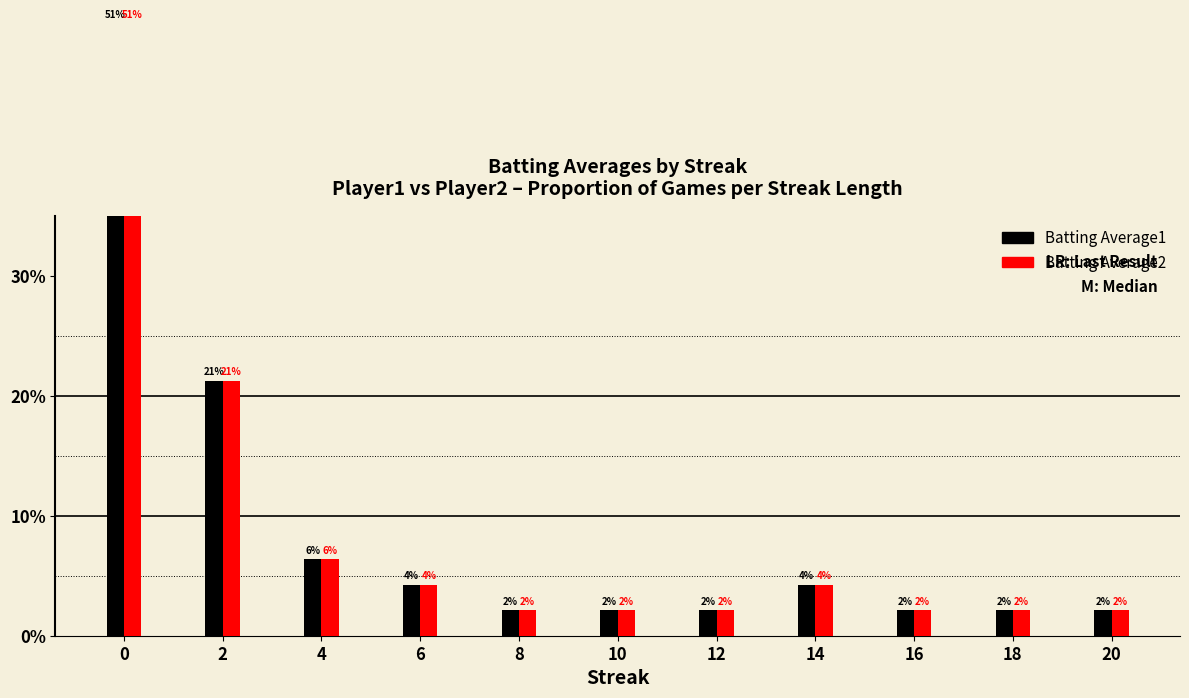

List the series in order of their peak value, highest first.

Batting Average1, Batting Average2